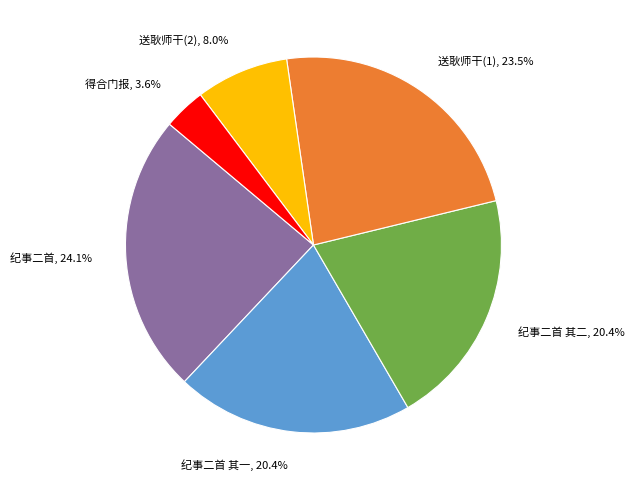

What is the largest slice in the pie chart?

纪事二首